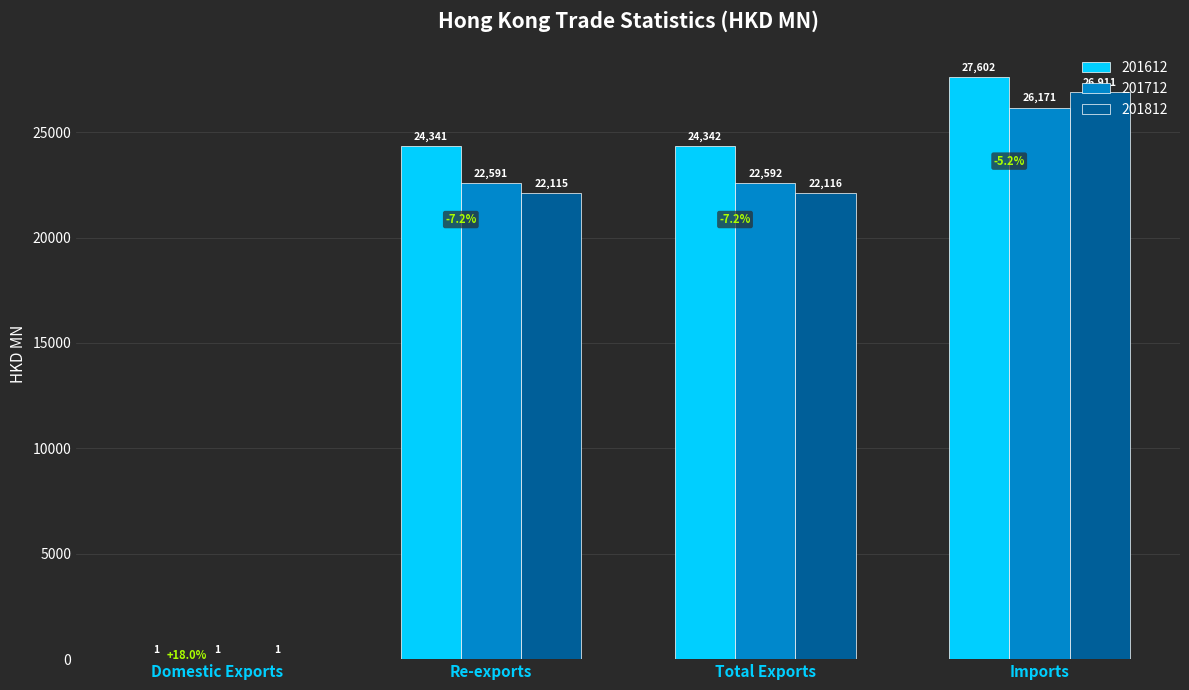

Is it true that 201712 equals 26171.1 at Imports?

True